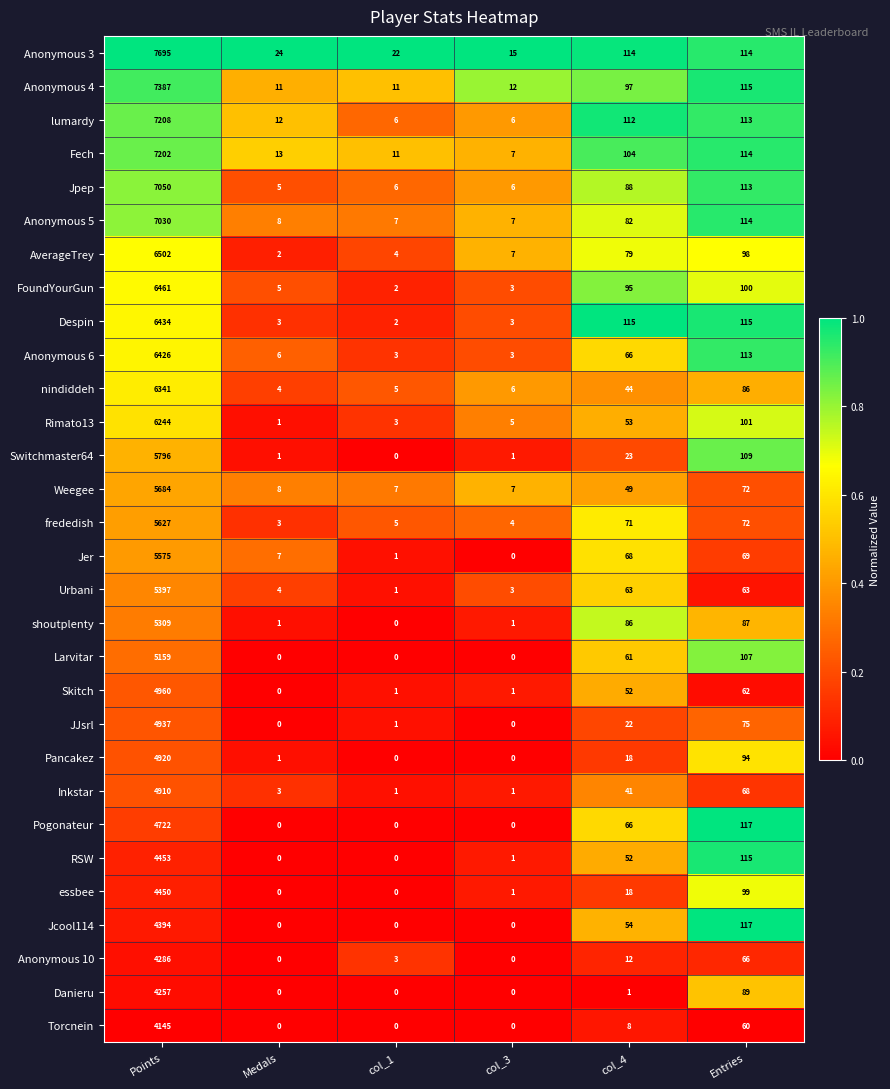

What is the sum of the Jpep values at col_3 and Points?

7056